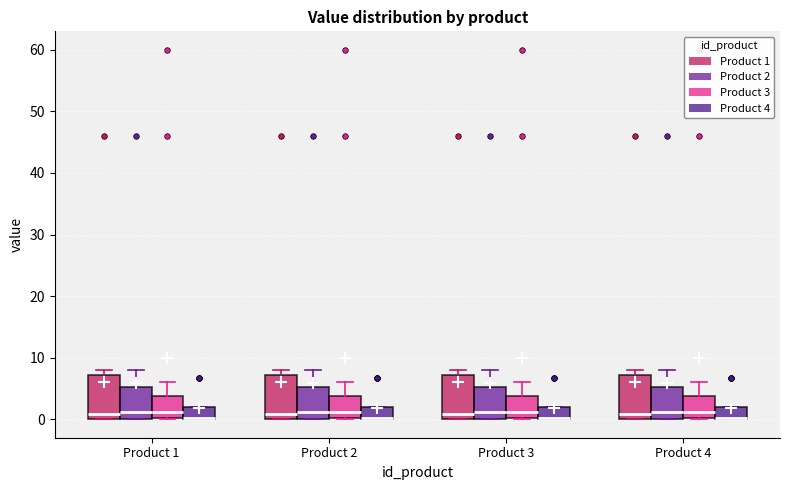

Where does the upper whisker of the box for Product 2 (Product 3) end on the y-axis? The values are not printed on the chart, so give them approximately, as read against the axis.

6